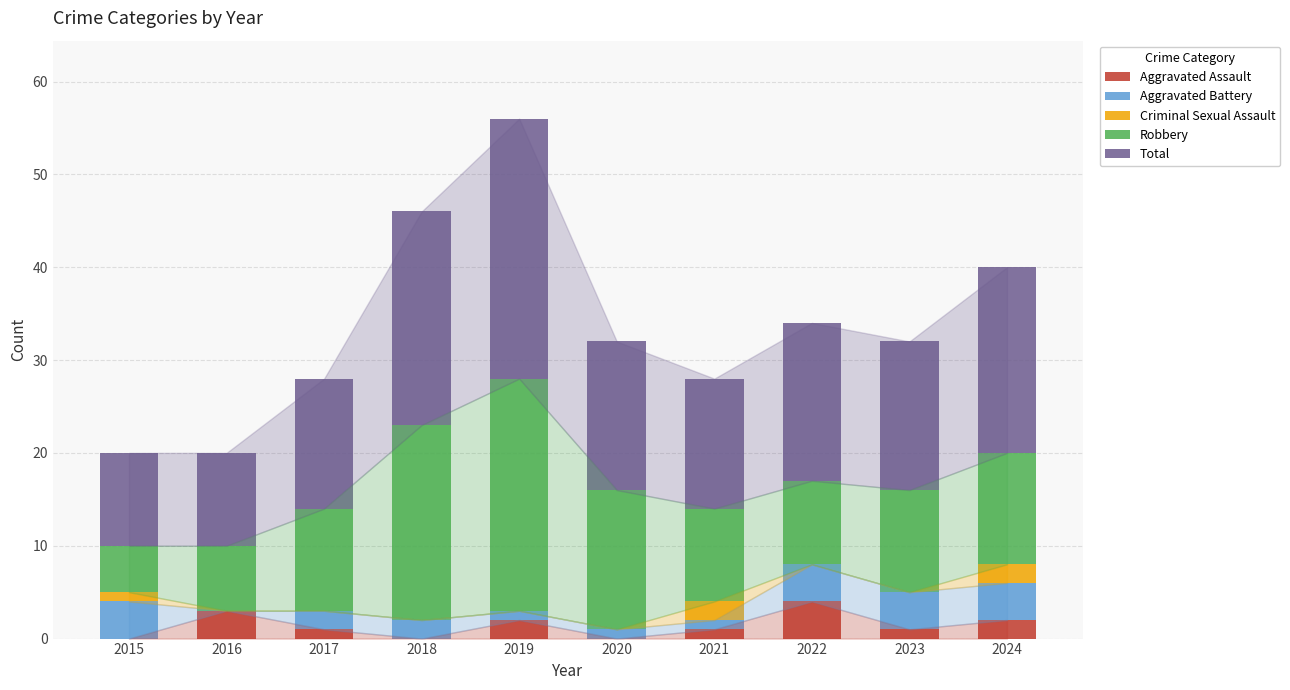

How many categories are shown in the chart?

10